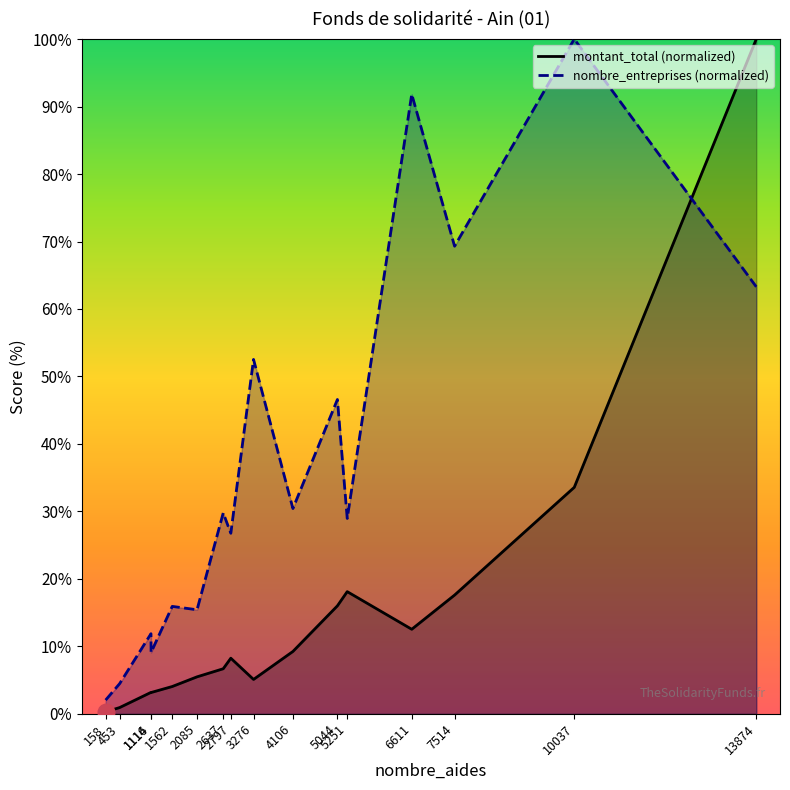

How many values in the montant_total (normalized) series exceed 8?

8